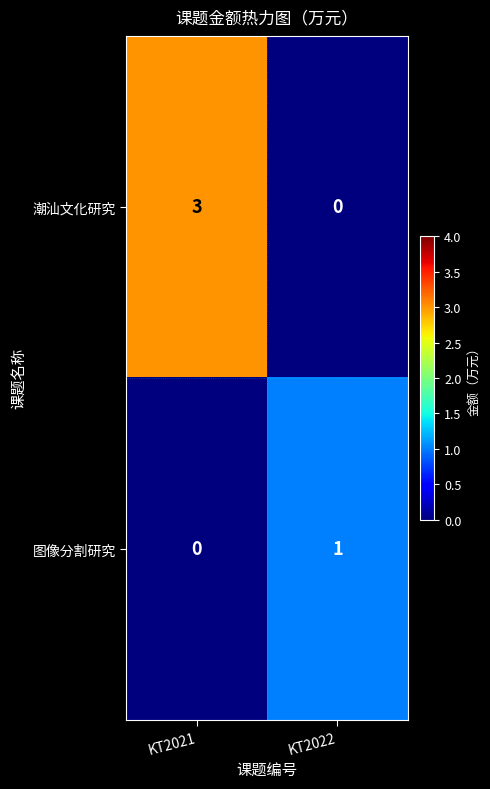

True or false: 图像分割研究 has a value of 1 at KT2022.

True